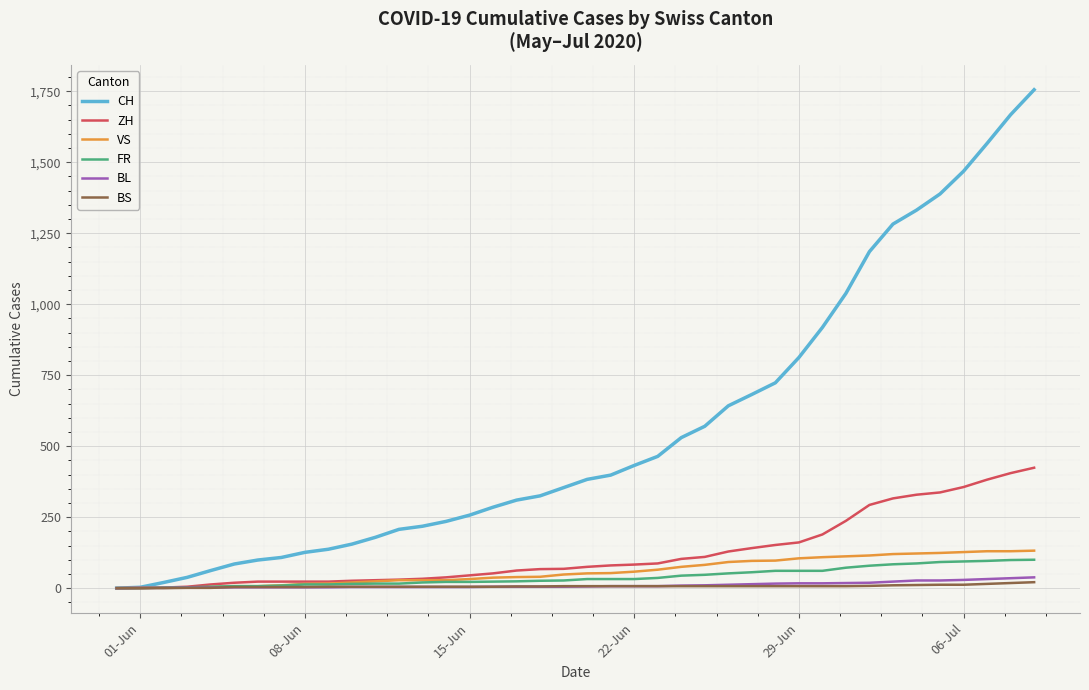

Which series has the largest total across all categories?

CH